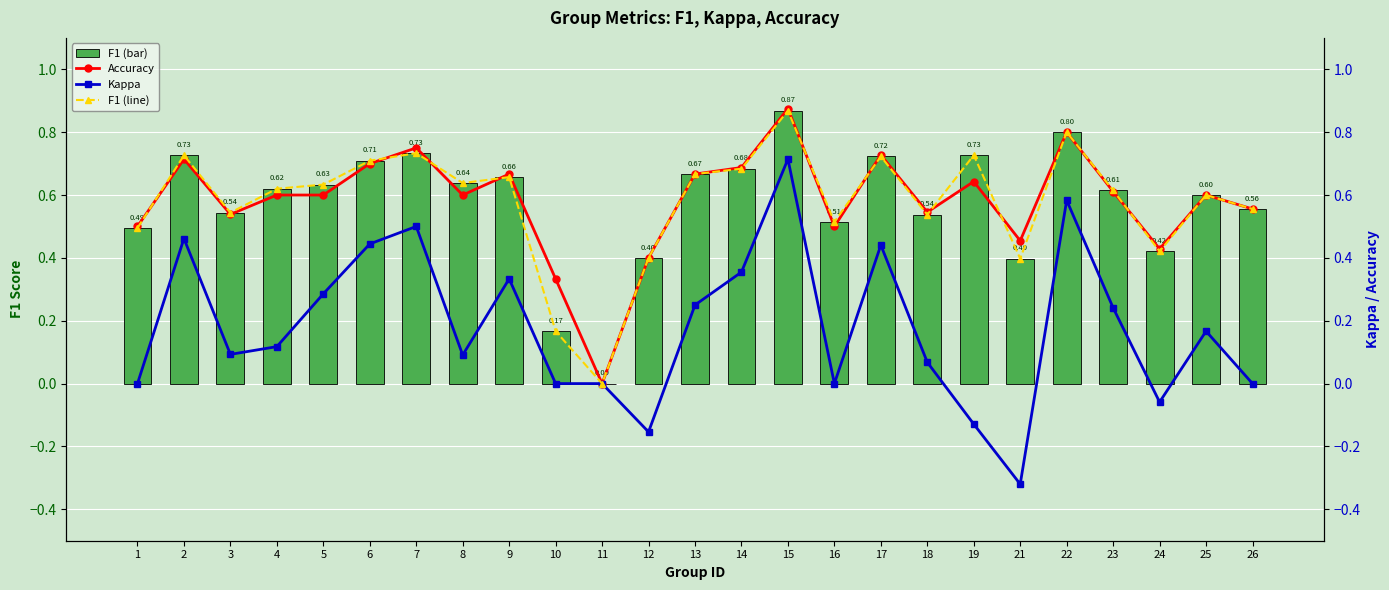

What is the total value across all series at 23?

2.1